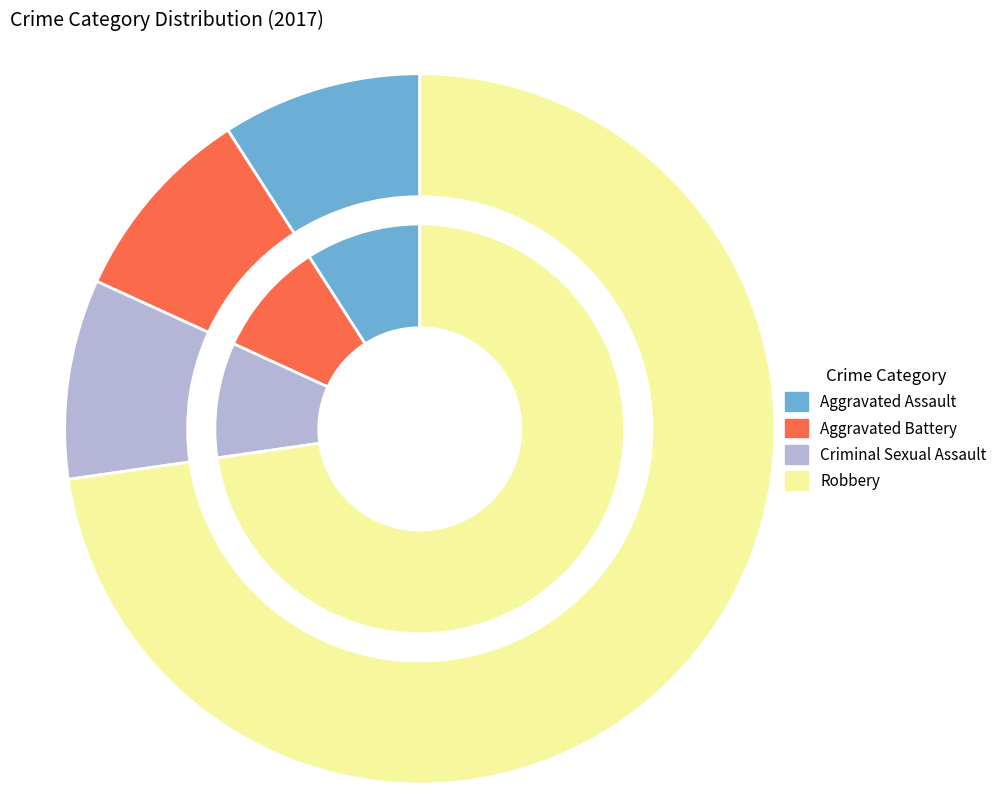

Does Criminal Sexual Assault account for over 50% of the chart?

No